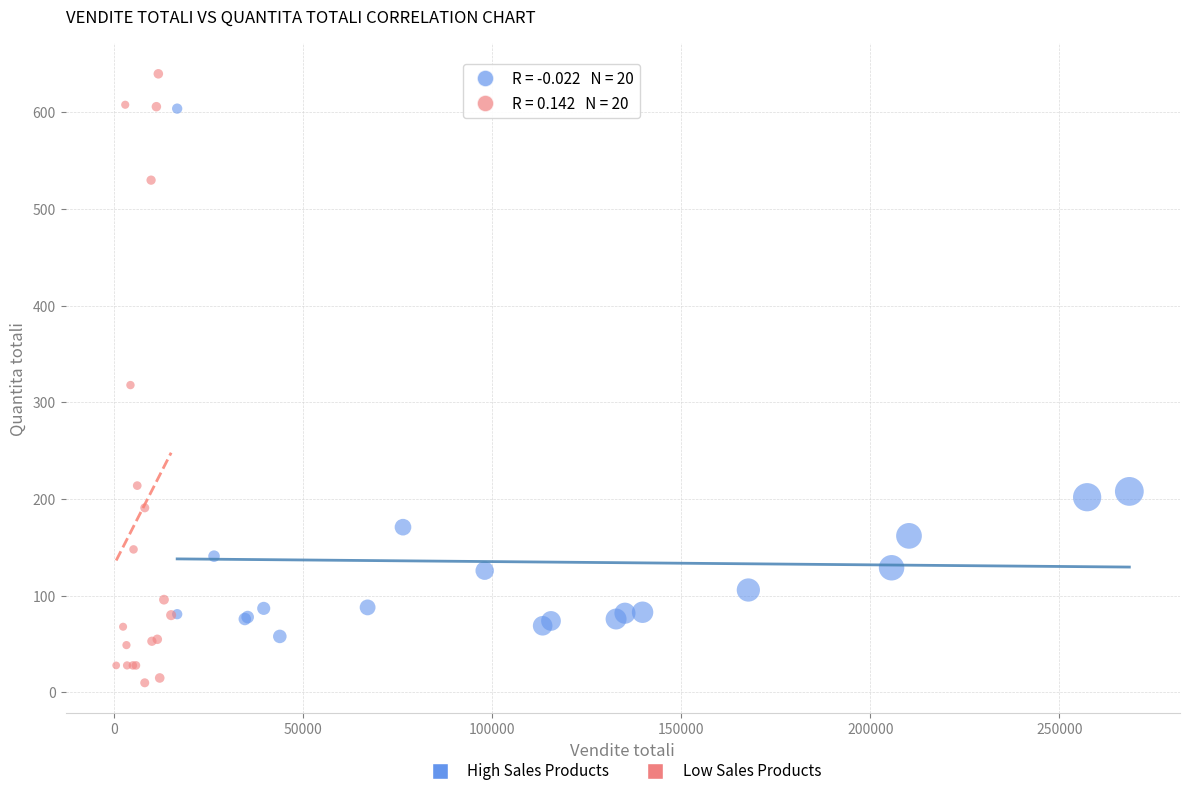

Which series reaches the maximum Y coordinate?

Low Sales Products